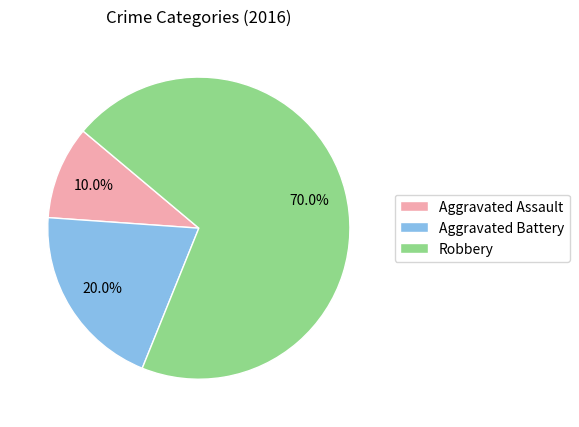

Which category has the biggest portion of the pie?

Robbery